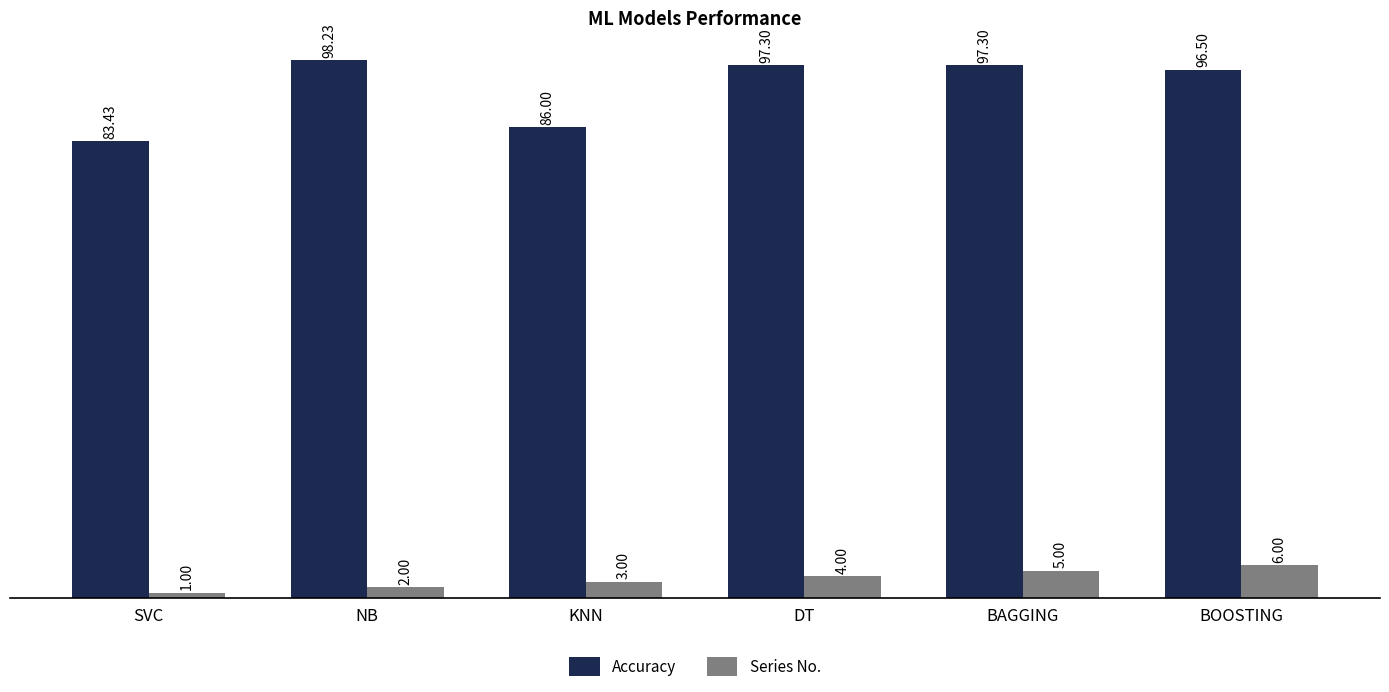

What is the label of the 5th bar from the left?

BAGGING